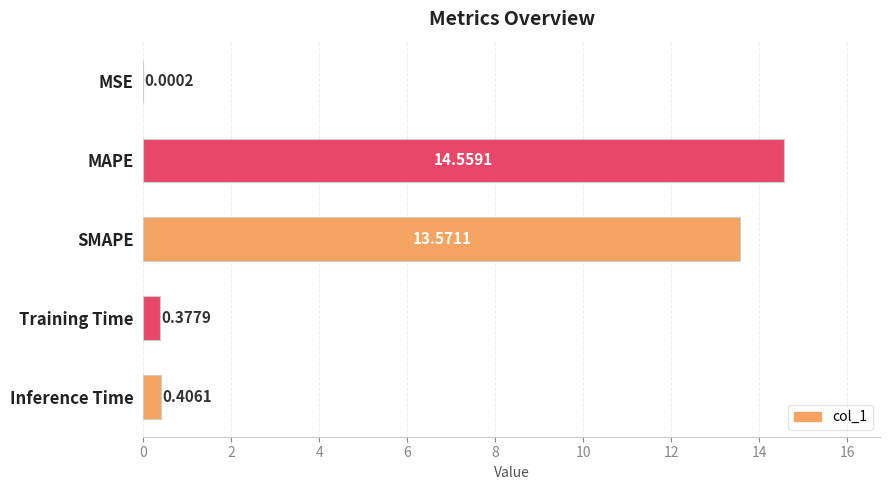

What is the sum of all values?

28.9